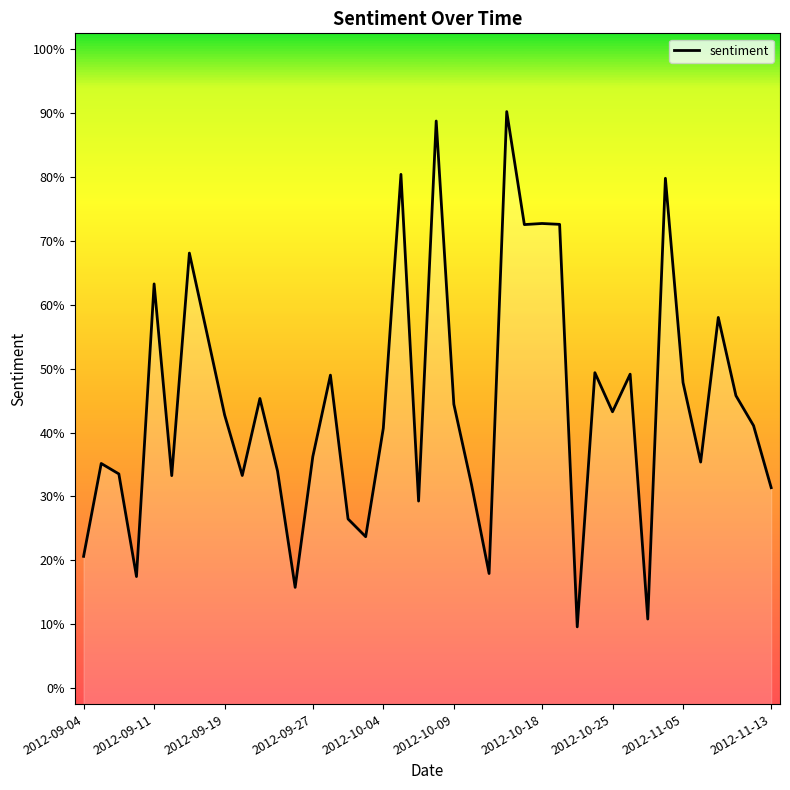

How many points are lower than both their immediate neighbors (excluding endpoints)?

12